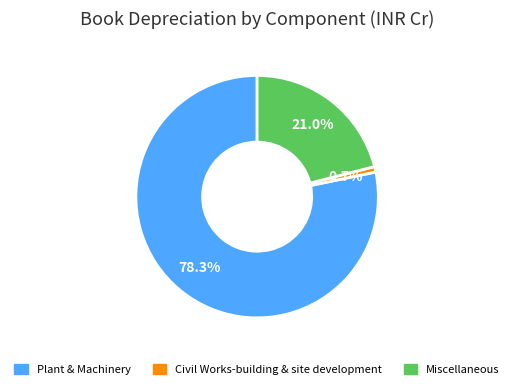

The Miscellaneous slice represents 13% of the pie. True or false?

False